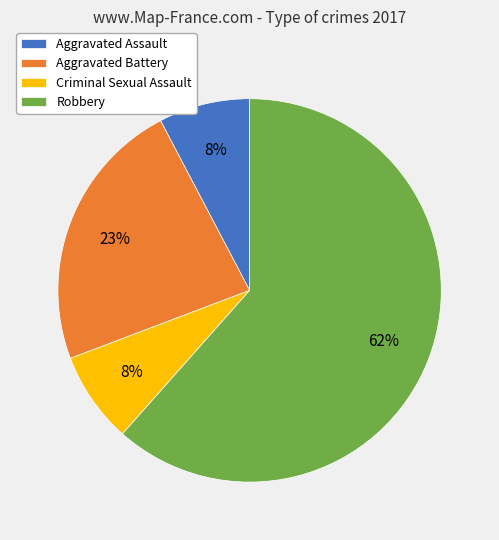

Count the number of slices in the pie.

4